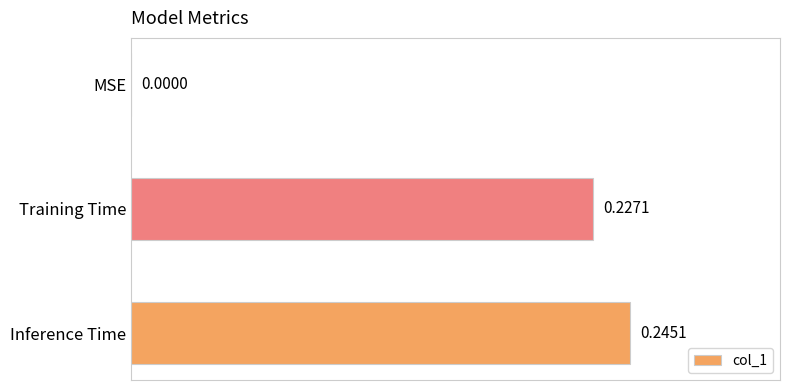

At which label is the value closest to 0?

MSE